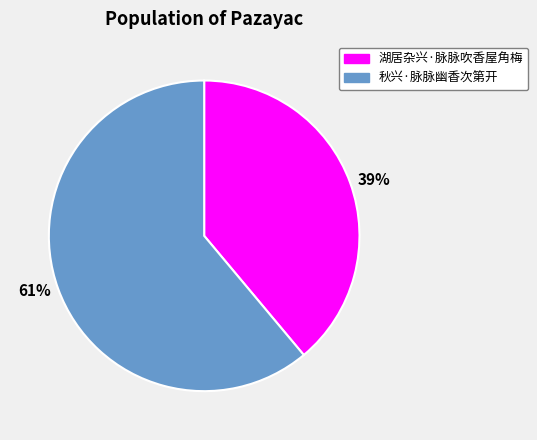

To the nearest percent, what is the difference between the 湖居杂兴·脉脉吹香屋角梅 and 秋兴·脉脉幽香次第开 slice percentages?

22%